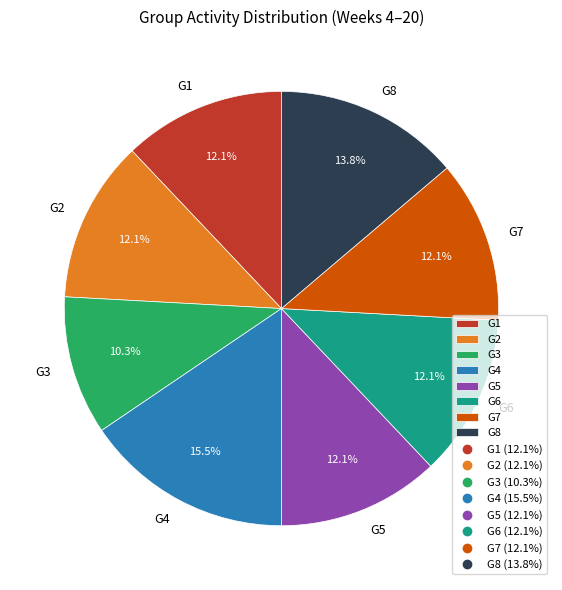

To the nearest percent, what is the difference between the G5 and G1 slice percentages?

0%